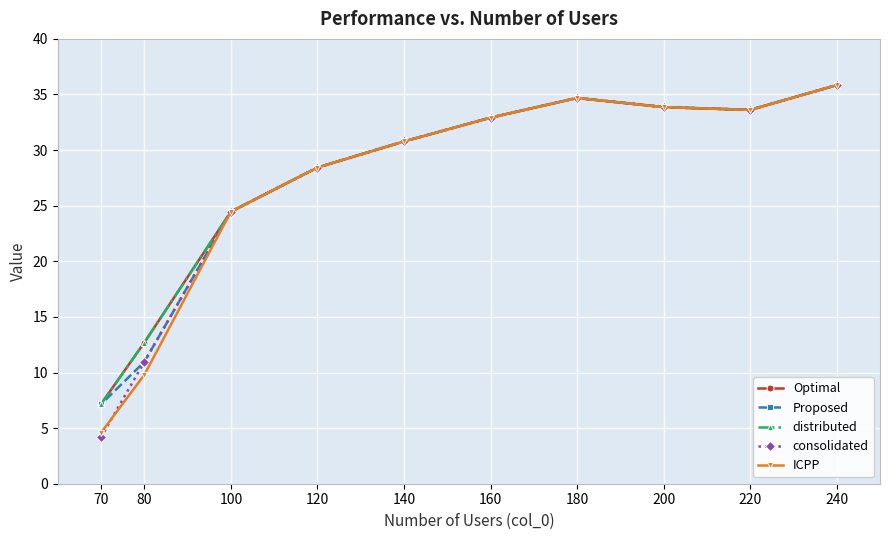

At which category does the chart reach its minimum across all series?

70